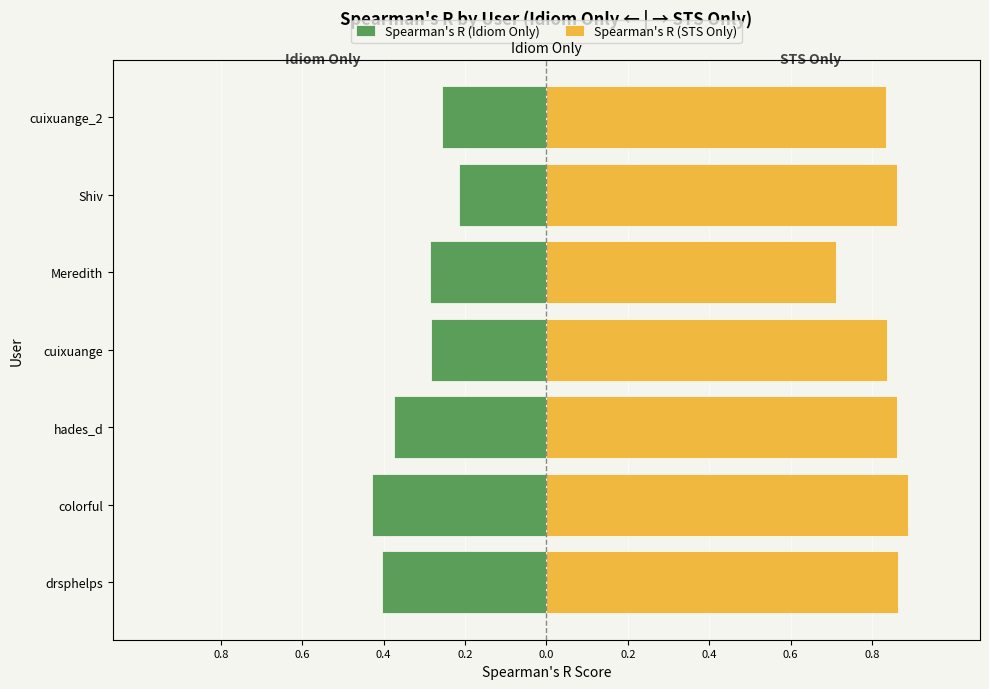

Is it true that Spearman's R (Idiom Only) equals -0.3 at 0.6?

False